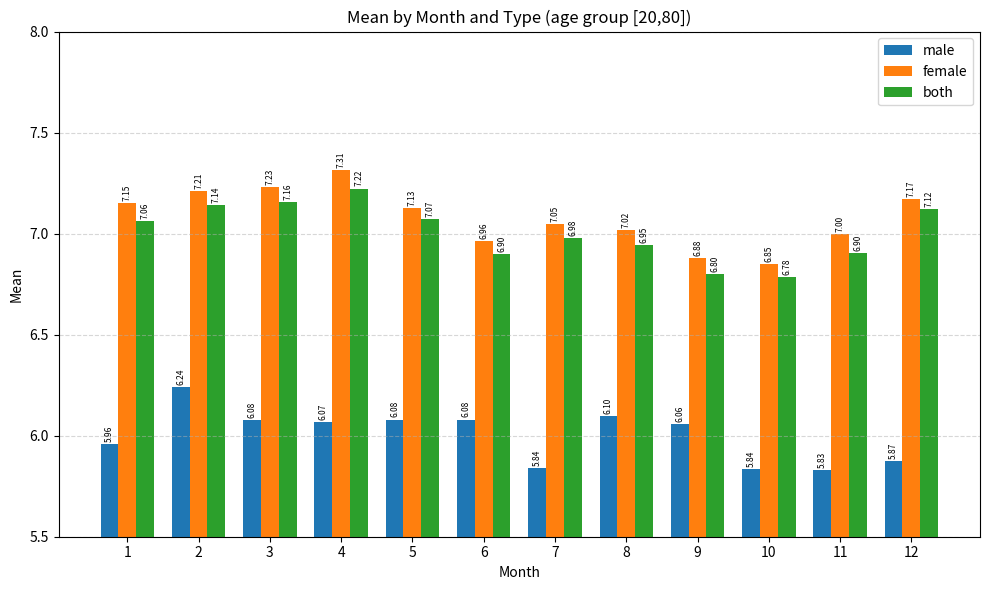

List the series in order of their peak value, lowest first.

male, both, female